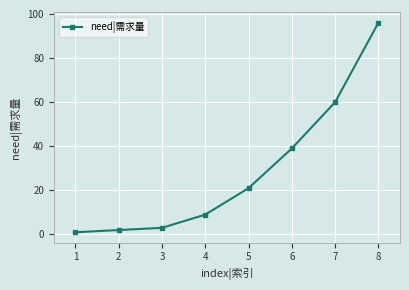

List the labels in order of value, smallest first.

1, 2, 3, 4, 5, 6, 7, 8